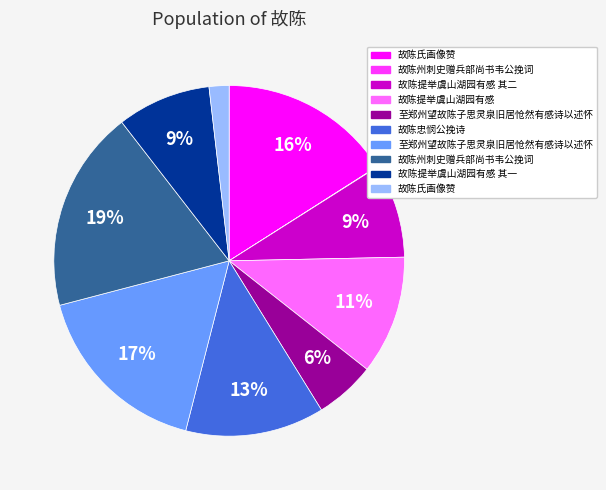

Is there any slice that represents more than half of the pie?

No